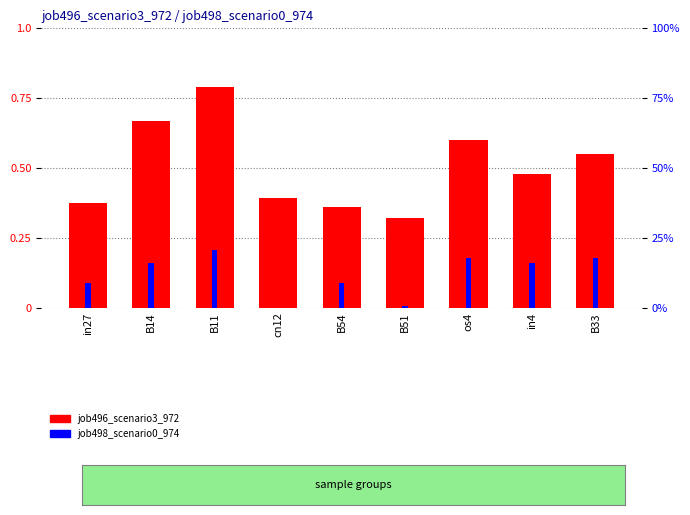

Is the value of job496_scenario3_972 at B51 greater than the value of job498_scenario0_974 at in27?

Yes